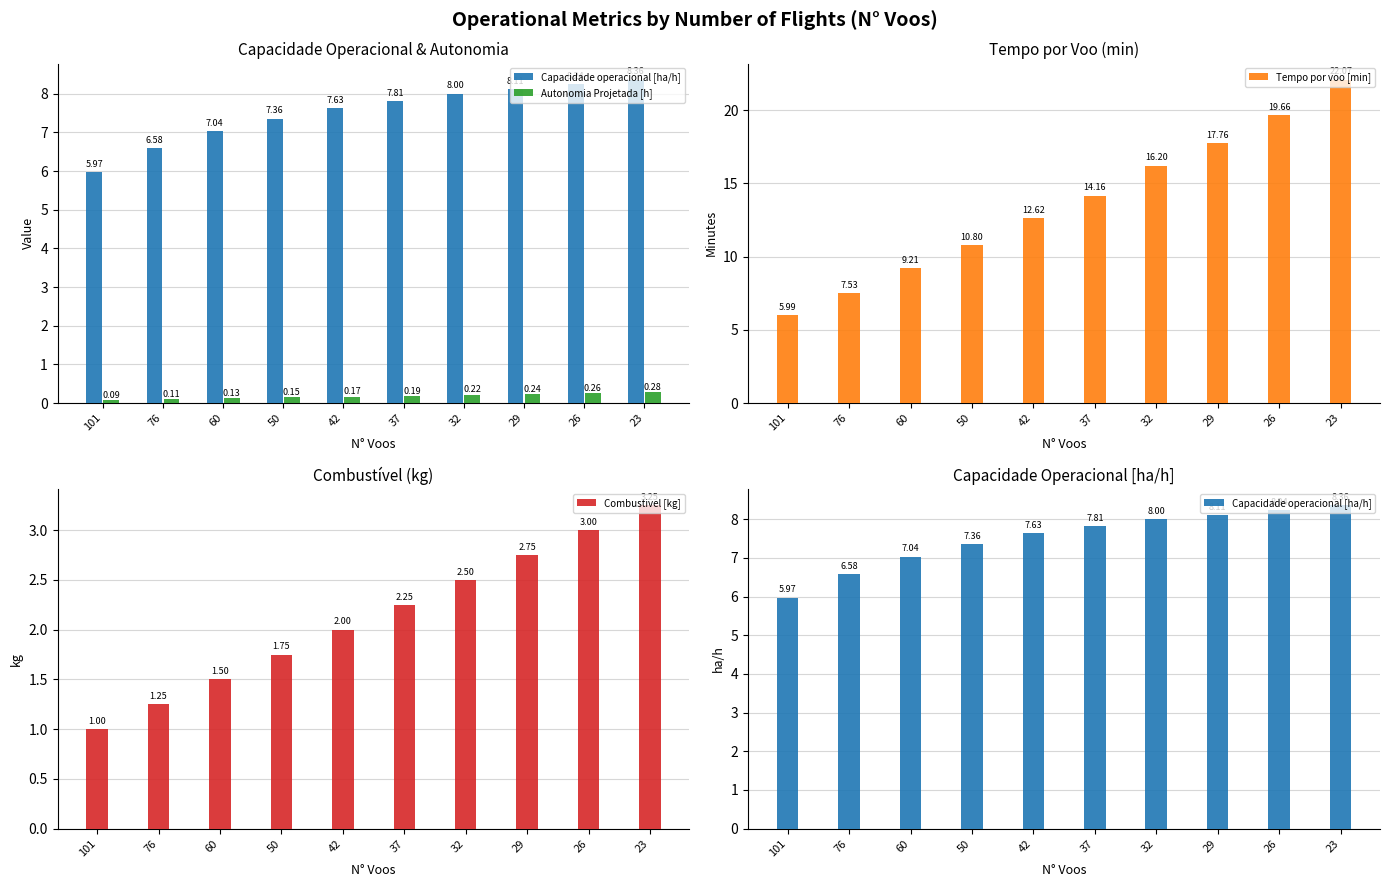

List the labels in order of Capacidade operacional [ha/h] value, smallest first.

101, 76, 60, 50, 42, 37, 32, 29, 26, 23